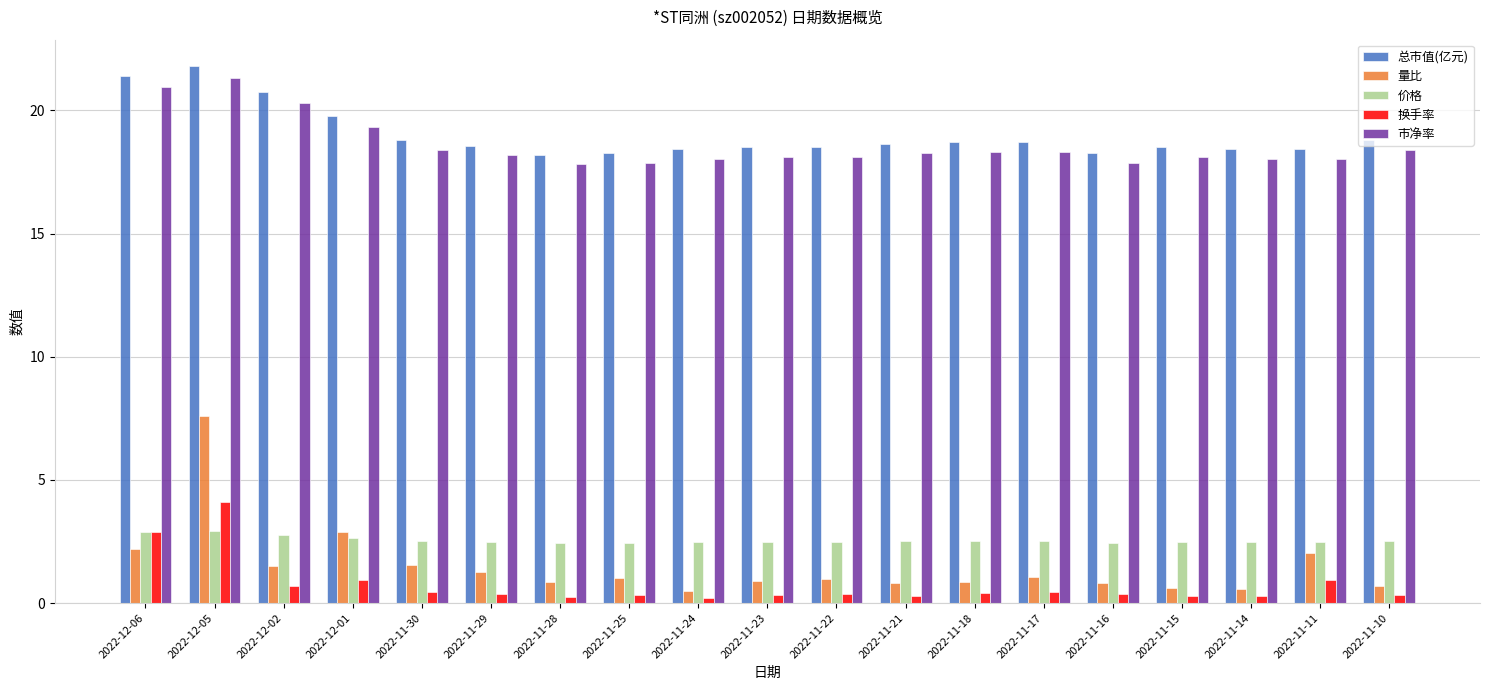

Which series has the largest range (max minus min)?

量比